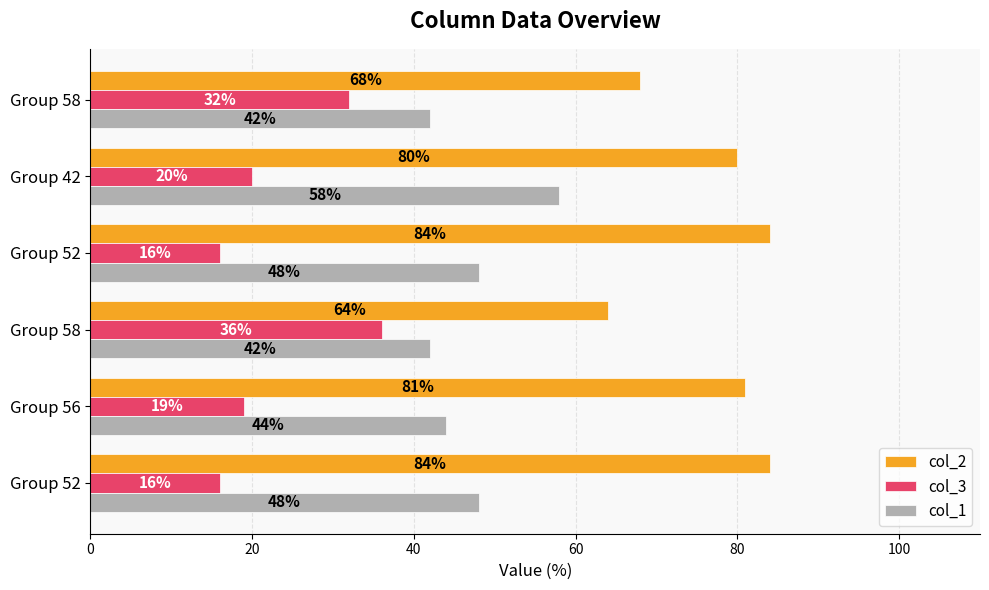

Which series has the largest total across all categories?

col_2